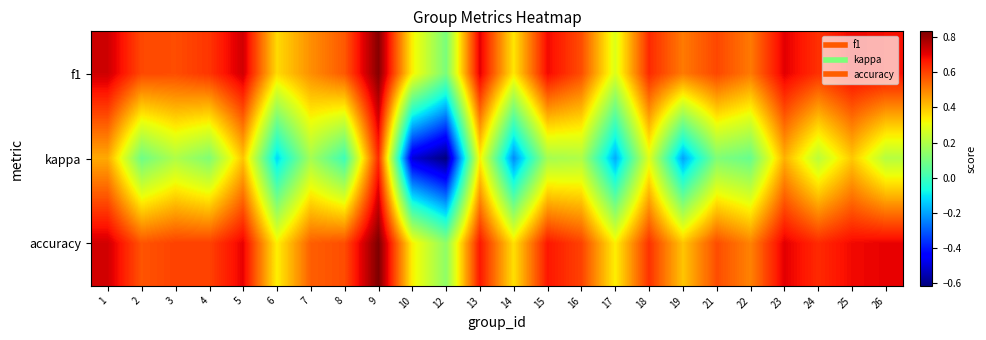

What is the total value across all series at 19?

0.7